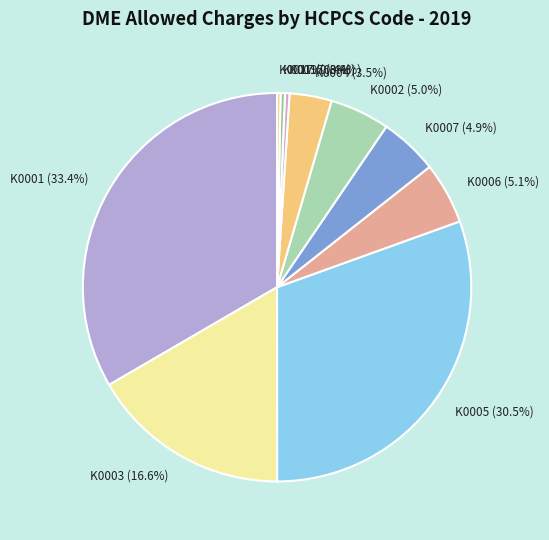

How many segments does this pie chart have?

10